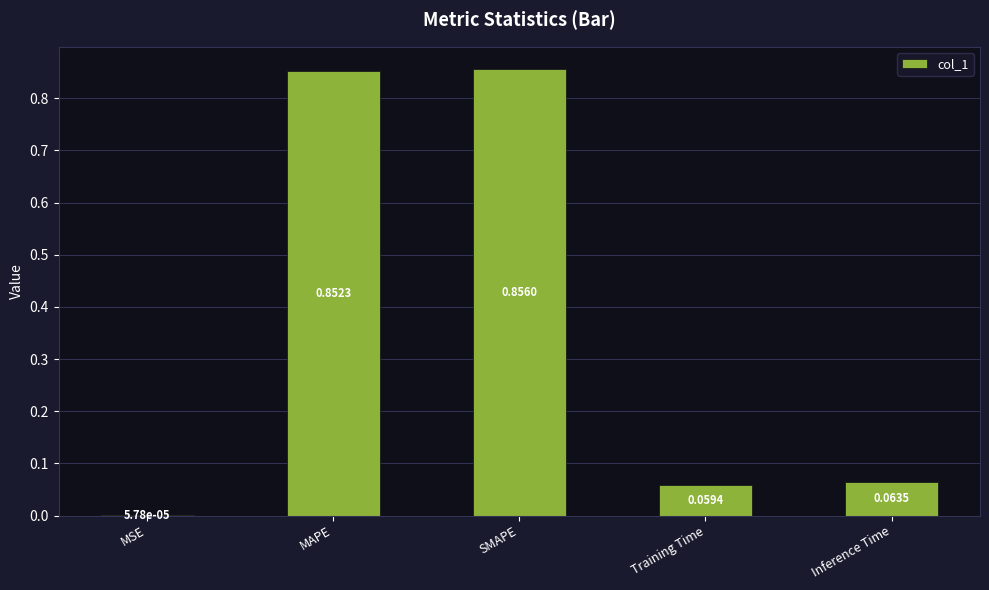

Count the number of data series in this chart.

1